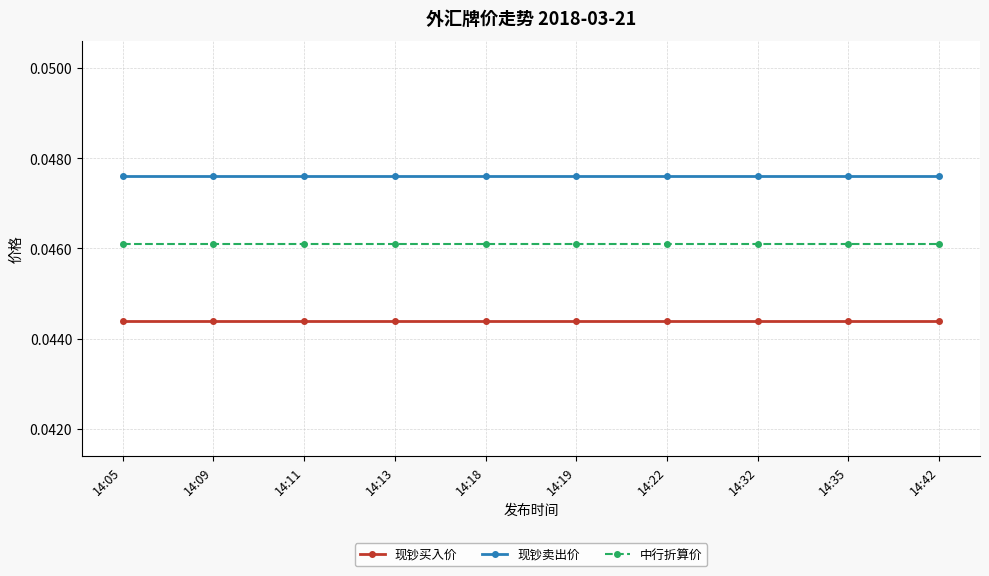

What is the sum of all 现钞卖出价 values?

0.5